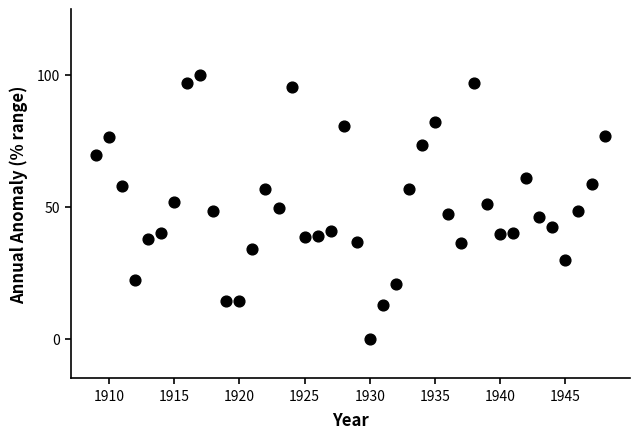

What is the range of Y values (max minus min)?

100.0